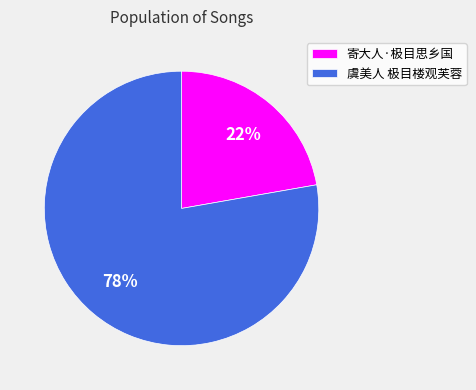

Approximately how many times larger is the value at 寄大人·极目思乡国 compared to 虞美人 极目楼观芙蓉?

0.3